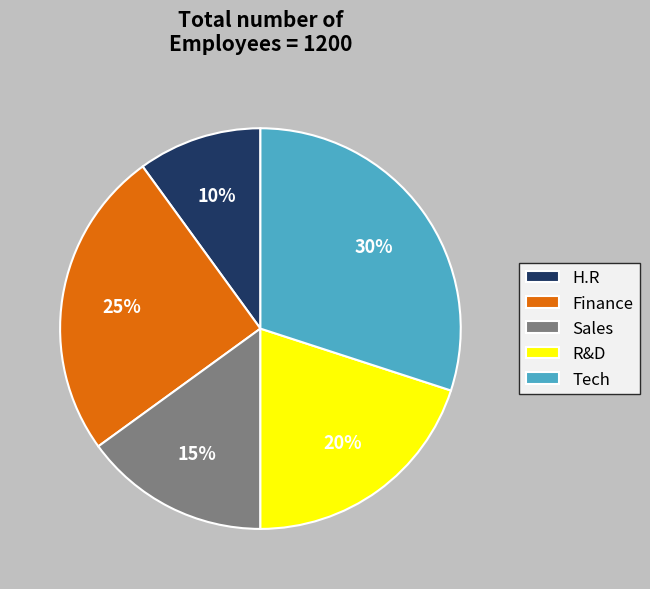

Rank the categories by value from highest to lowest.

Tech, Finance, R&D, Sales, H.R